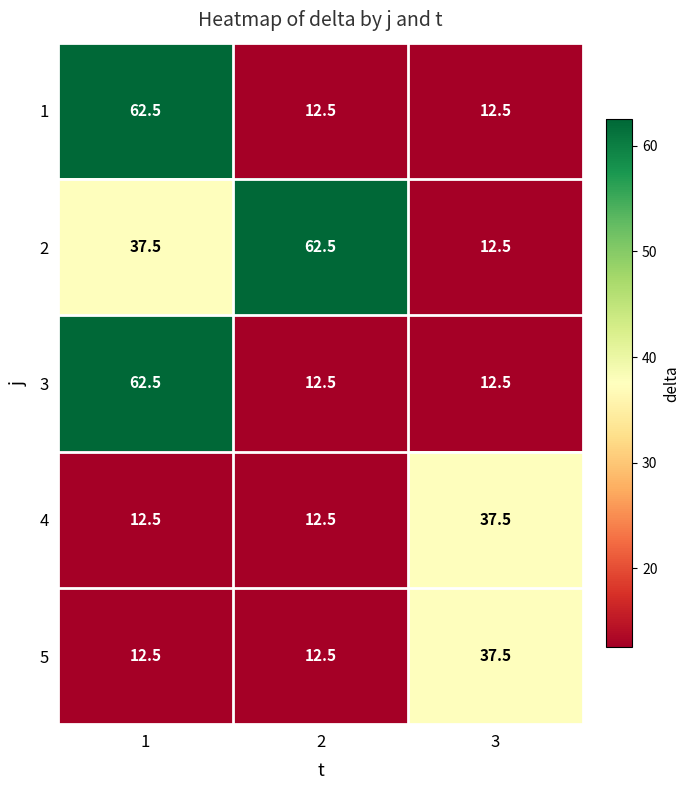

What is the total value across all series at 2?

112.5